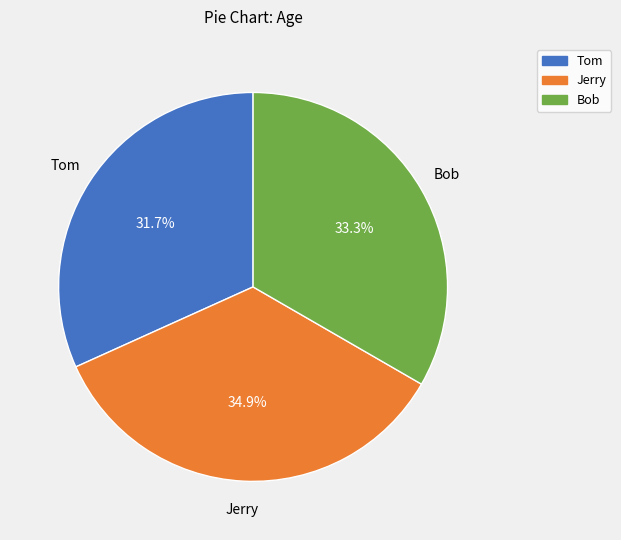

What portion of the pie excludes Tom?

68.3%